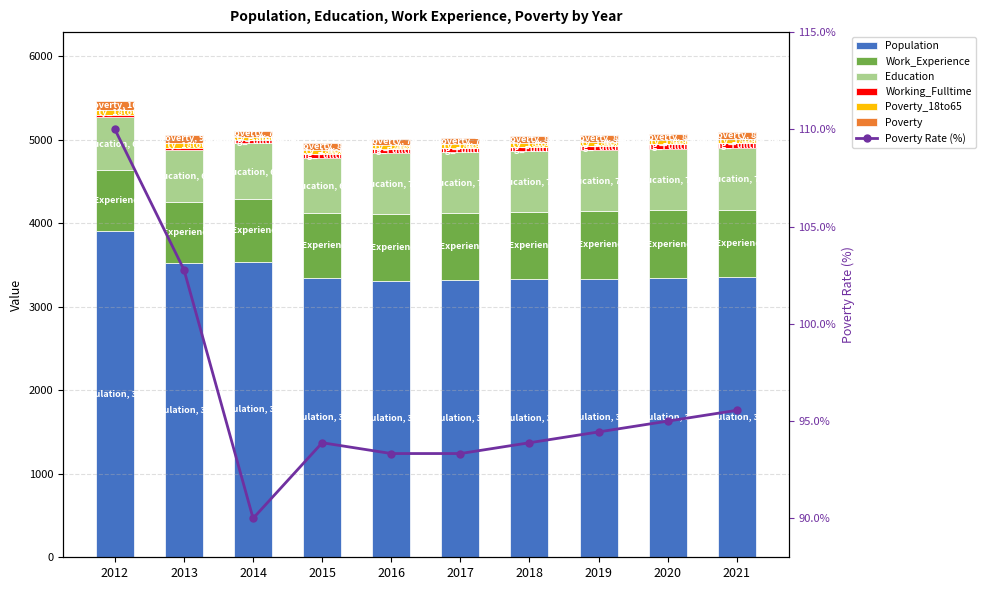

Reading left to right, list all the values displayed in this chart.

Population: 2012=3901	2013=3521	2014=3535	2015=3348	2016=3312	2017=3318	2018=3328	2019=3337	2020=3346	2021=3355
Work_Experience: 2012=738	2013=734	2014=753	2015=769	2016=801	2017=801	2018=803	2019=805	2020=807	2021=809
Education: 2012=629	2013=625	2014=668	2015=665	2016=729	2017=731	2018=733	2019=736	2020=738	2021=740
Working_Fulltime: 2012=26	2013=23	2014=37	2015=50	2016=47	2017=47	2018=49	2019=50	2020=52	2021=53
Poverty_18to65: 2012=65	2013=59	2014=42	2015=45	2016=46	2017=46	2018=47	2019=48	2020=48	2021=49
Poverty: 2012=109	2013=96	2014=73	2015=80	2016=79	2017=79	2018=80	2019=81	2020=82	2021=83